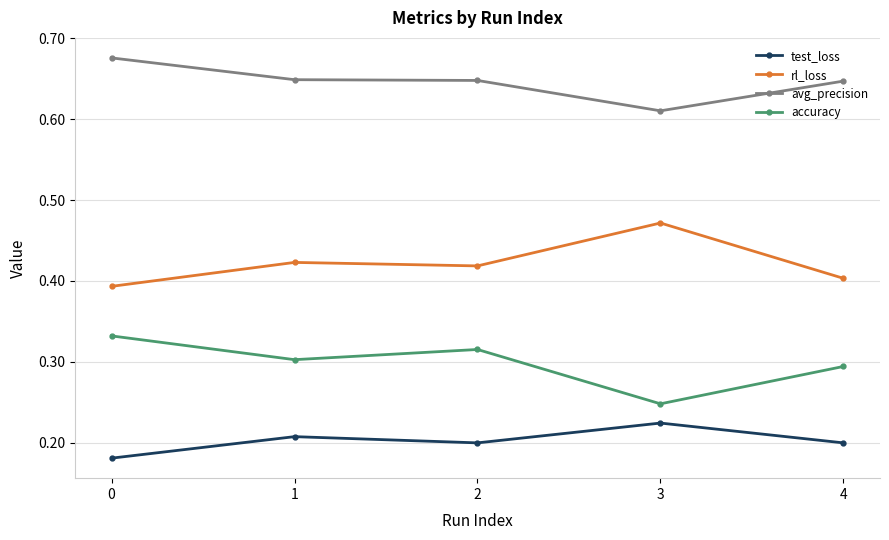

What is the sum of all accuracy values?

1.5